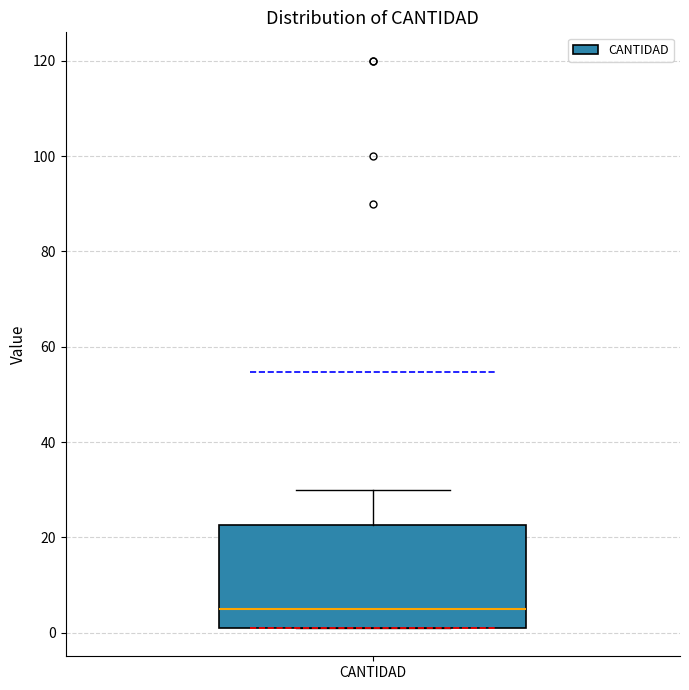

Transcribe this box plot: give where the median line is, the range the box spans, and where the two whiskers end, as read against the y-axis. The values are not printed on the chart, so give them approximately, as read against the axis.

median 6, box 2 to 22, whiskers 2 to 30